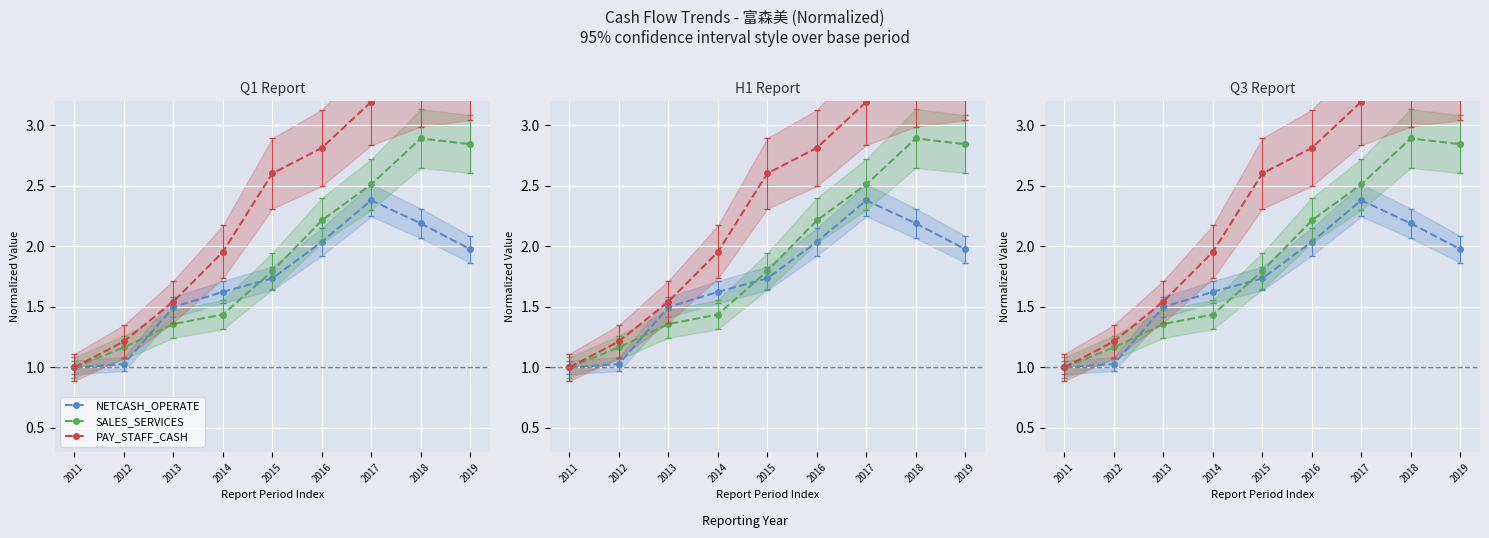

The SALES_SERVICES series shows 1.4 at 2014. True or false?

True